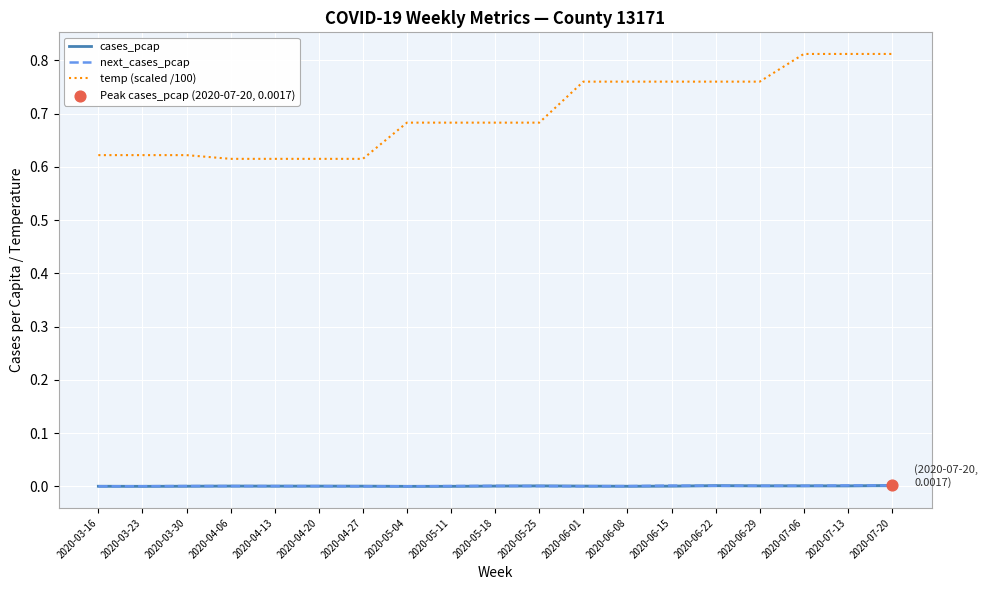

Which series has the largest Y range (max minus min)?

temp (scaled /100)